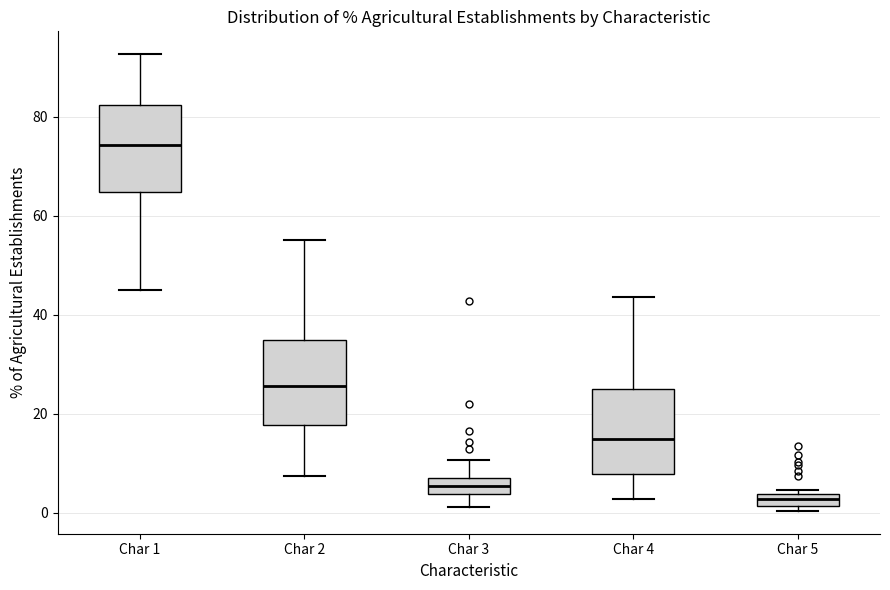

Where is the upper edge of the box for Char 4 on the y-axis? The values are not printed on the chart, so give them approximately, as read against the axis.

26